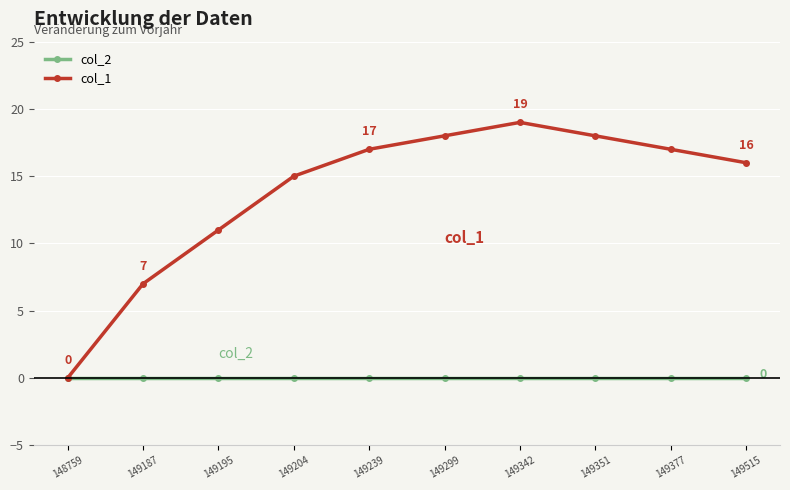

Which category has the highest value in the col_1 series?

149342